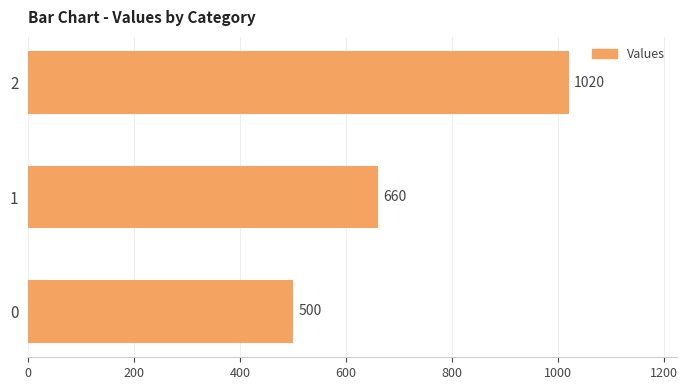

What is the change in value from 0 to 1?

+160